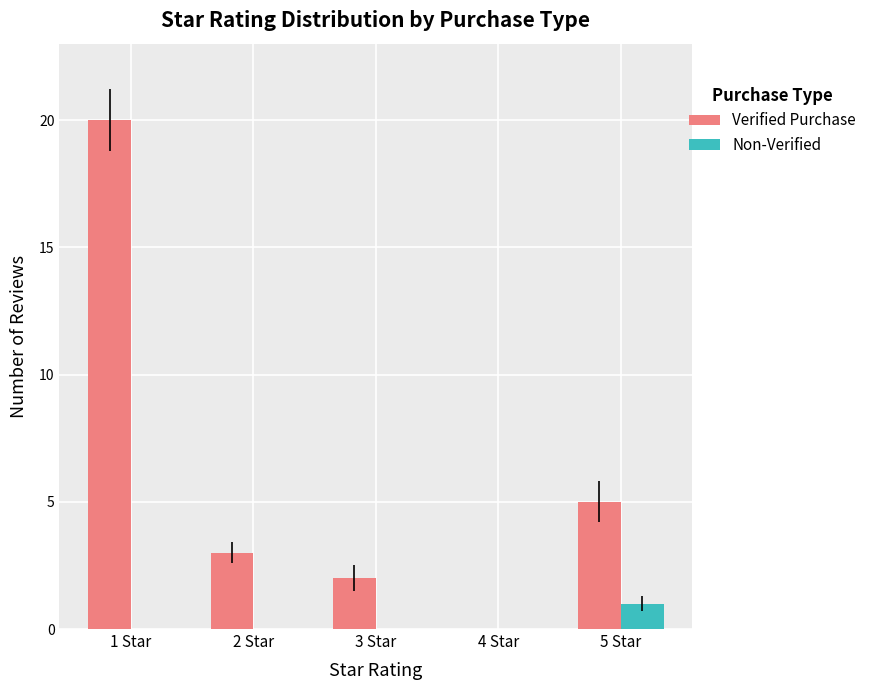

How many series are shown in this chart?

2